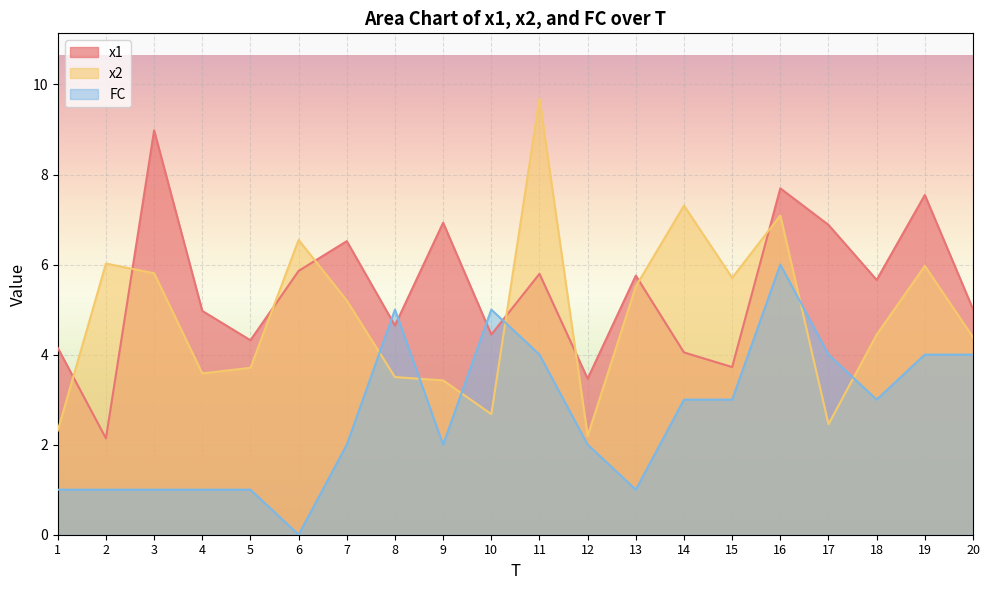

How many times do x2 and FC cross each other?

6